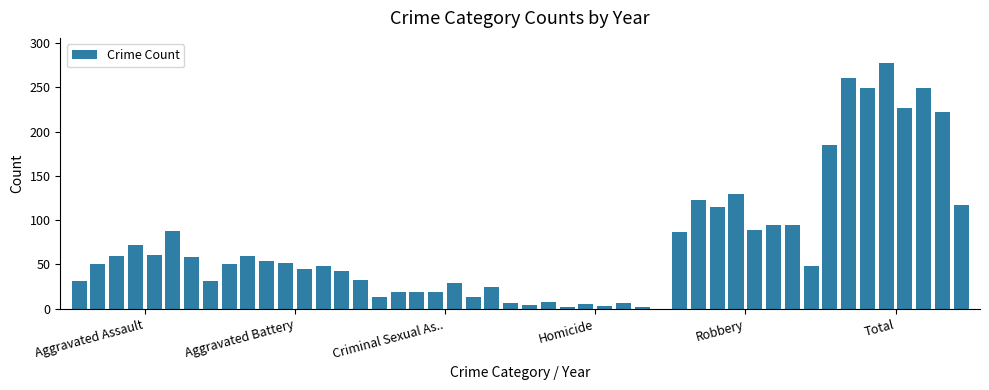

Reading right to left, extract all data points from this chart.

Aggravated Assault: 2022=31	2021=58	2020=88	2019=61	2018=72	2017=59	2016=50	2015=31
Aggravated Battery: 2022=32	2021=43	2020=48	2019=45	2018=52	2017=54	2016=60	2015=50
Criminal Sexual Assault: 2022=6	2021=24	2020=13	2019=29	2018=19	2017=19	2016=19	2015=13
Homicide: 2022=0	2021=2	2020=6	2019=3	2018=5	2017=2	2016=8	2015=4
Robbery: 2022=48	2021=95	2020=94	2019=89	2018=130	2017=115	2016=123	2015=87
Total: 2022=117	2021=222	2020=249	2019=227	2018=278	2017=249	2016=260	2015=185